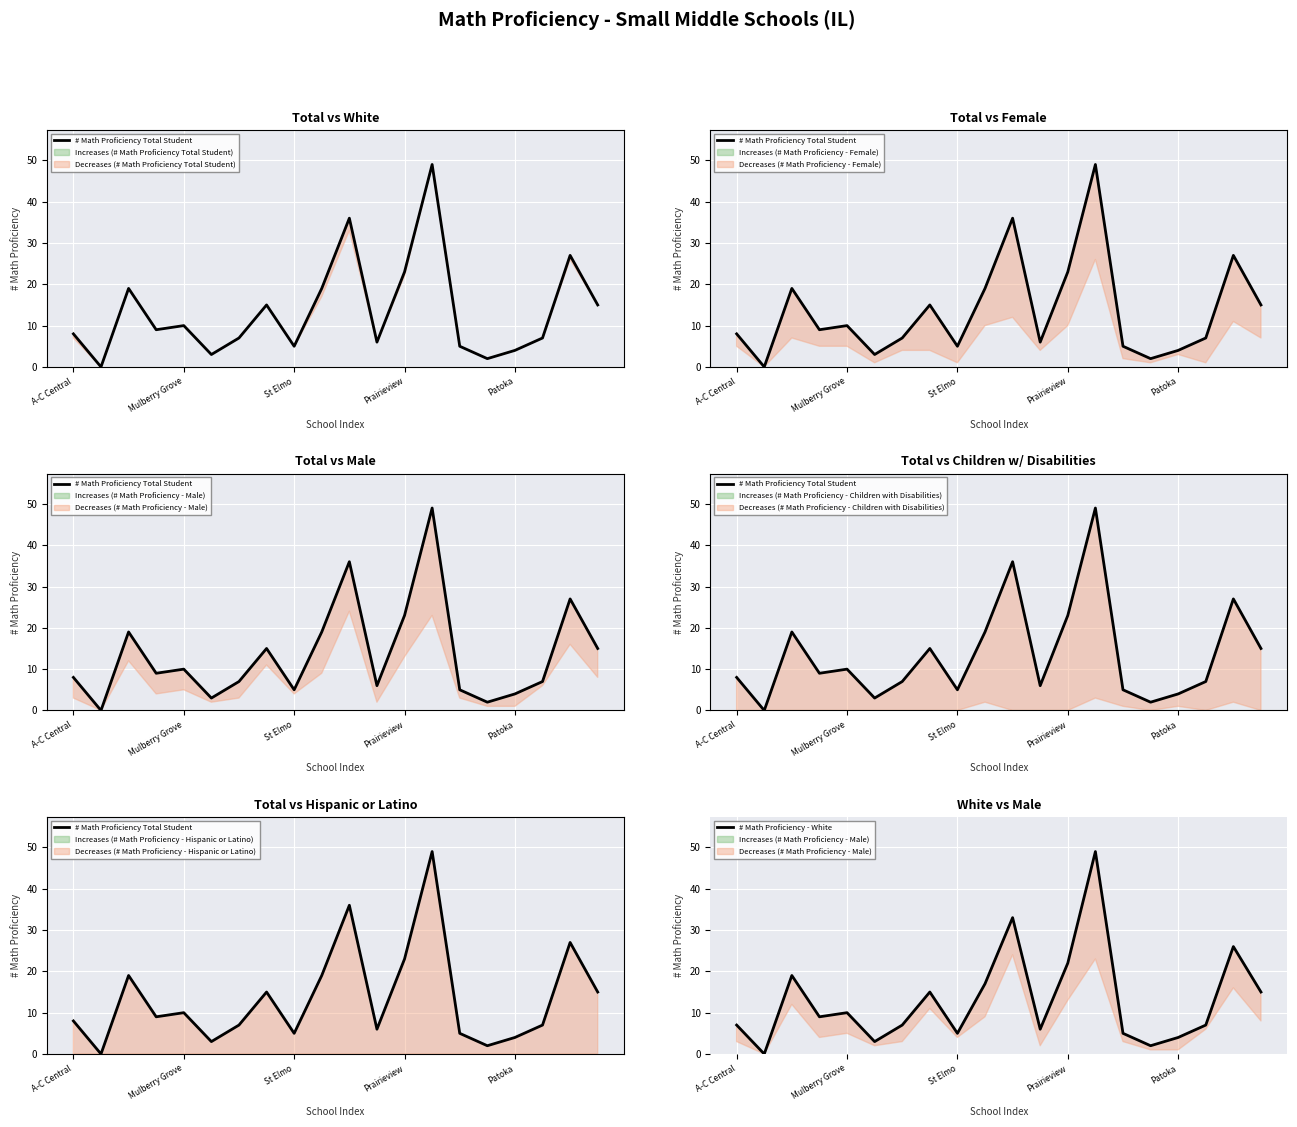

True or false: # Math Proficiency - White and # Math Proficiency Total Student cross at least once.

False